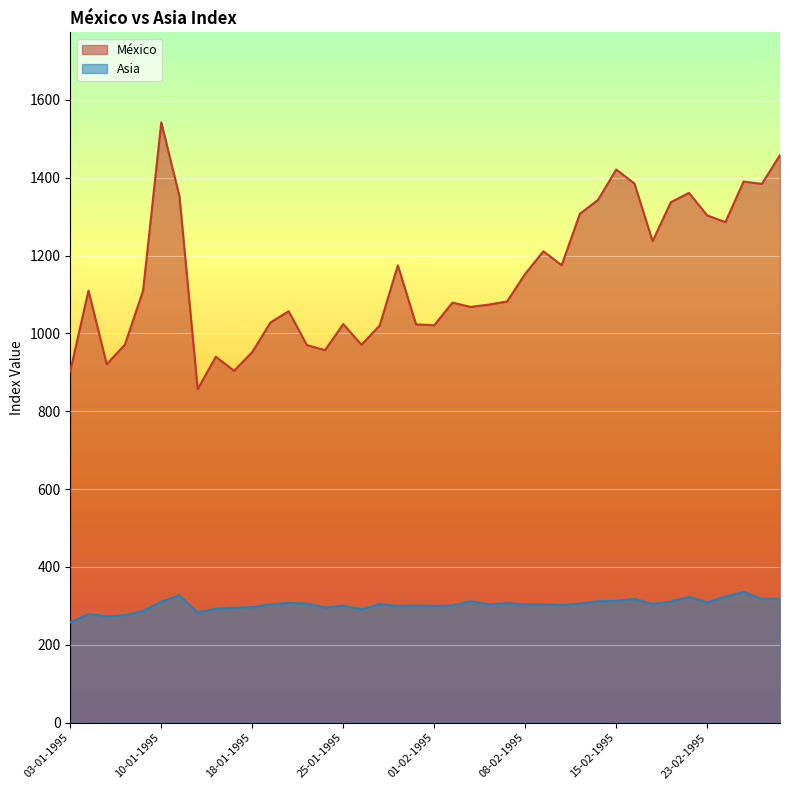

At which label is México closest to 1199?

09-02-1995